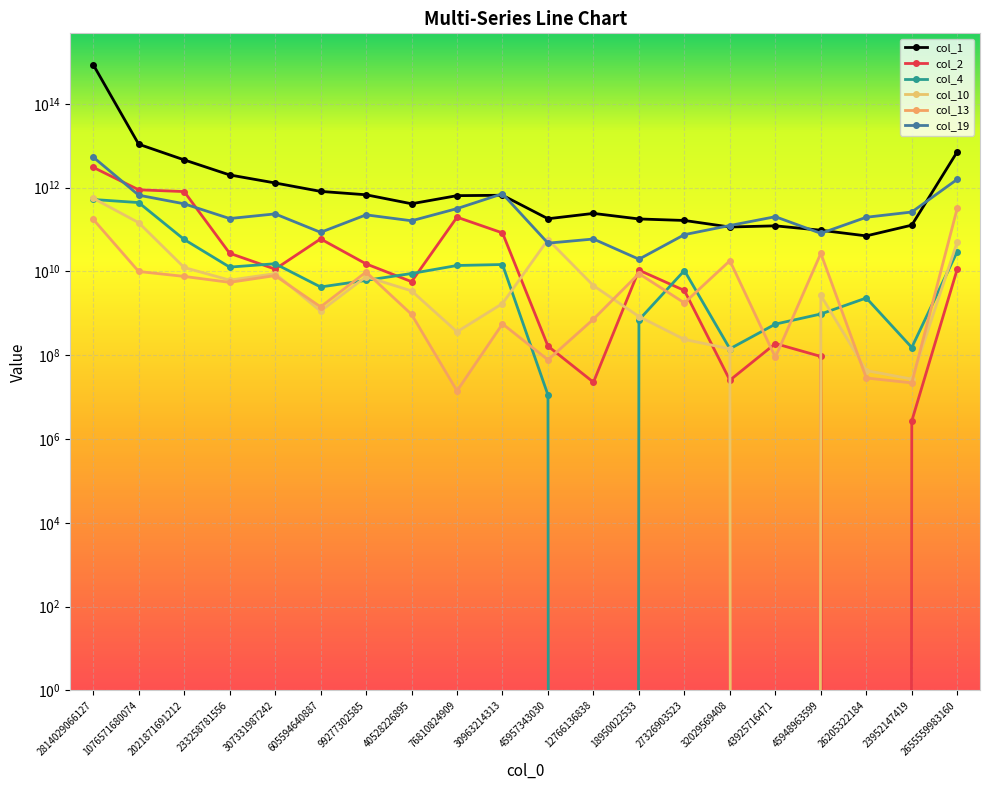

Reading left to right, list all the values displayed in this chart.

col_1: 2814029066127=861891949929309	1076571680074=10859441361065	2021871691212=4593924201519	233258781556=2008169000958	307331987242=1292068374865	605594640887=813183467354	99277302585=674901431861	40528226895=412109401066	76810824909=643288438548	30963214313=657694106826	45957343030=180884101321	12766136838=242620359511	18950022533=178825195719	27326903523=164480406044	32029569408=114784802497	43925716471=122488880737	45948963599=96202226719	26205322184=70500479936	23952147419=127206875671	2655559983160=7181582249428
col_2: 2814029066127=3052327490653	1076571680074=887020594692	2021871691212=804606318882	233258781556=27136959010	307331987242=11340347263	605594640887=59721054363	99277302585=15147202248	40528226895=5697465871	76810824909=197012590059	30963214313=82930082043	45957343030=164872920	12766136838=22670759	18950022533=10726918068	27326903523=3507734928	32029569408=25310336	43925716471=189663714	45948963599=93524716	26205322184=0	23952147419=2700235	2655559983160=11406750211
col_4: 2814029066127=521400125416	1076571680074=439475737669	2021871691212=57912500559	233258781556=12688439962	307331987242=15257174572	605594640887=4255692284	99277302585=6124264565	40528226895=8923908239	76810824909=13857957356	30963214313=14621878773	45957343030=11245561	12766136838=0	18950022533=695923979	27326903523=10486276934	32029569408=142350400	43925716471=552784041	45948963599=964103742	26205322184=2323447995	23952147419=152939779	2655559983160=29851852408
col_10: 2814029066127=557214057613	1076571680074=145673921293	2021871691212=12426292128	233258781556=6195950679	307331987242=8861754086	605594640887=1129248221	99277302585=7488164556	40528226895=3434582700	76810824909=362215419	30963214313=1711623453	45957343030=57514198489	12766136838=4575504122	18950022533=839893970	27326903523=237888167	32029569408=142124914	43925716471=0	45948963599=2665929842	26205322184=43091793	23952147419=26951494	2655559983160=50909529394
col_13: 2814029066127=175521548441	1076571680074=9962434388	2021871691212=7602103550	233258781556=5483858288	307331987242=7952724365	605594640887=1424350406	99277302585=9646212455	40528226895=945455703	76810824909=14071709	30963214313=560450066	45957343030=77634670	12766136838=724906931	18950022533=8873886480	27326903523=1770832006	32029569408=18006350634	43925716471=89150868	45948963599=27030302904	26205322184=28640500	23952147419=21870855	2655559983160=324463572267
col_19: 2814029066127=5353097032835	1076571680074=660037266630	2021871691212=411006537721	233258781556=182896828107	307331987242=236086422070	605594640887=85694614841	99277302585=223990513985	40528226895=161768420075	76810824909=315860546511	30963214313=714184685991	45957343030=47294389102	12766136838=59357354597	18950022533=19578760562	27326903523=75465008092	32029569408=124749846098	43925716471=202467486436	45948963599=81027111668	26205322184=196241883673	23952147419=261736047136	2655559983160=1578581134923